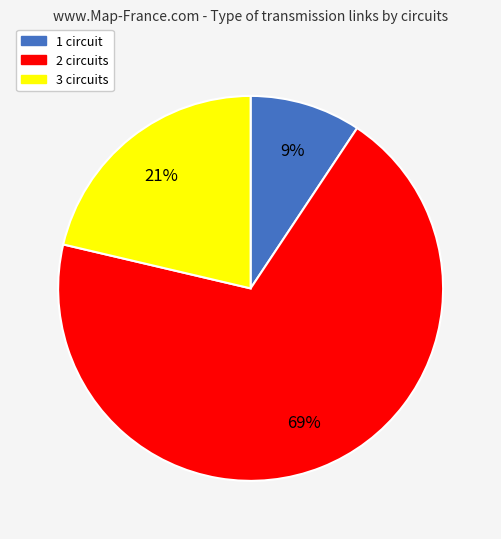

Combined, do 1 circuit and 3 circuits account for over 50%?

No